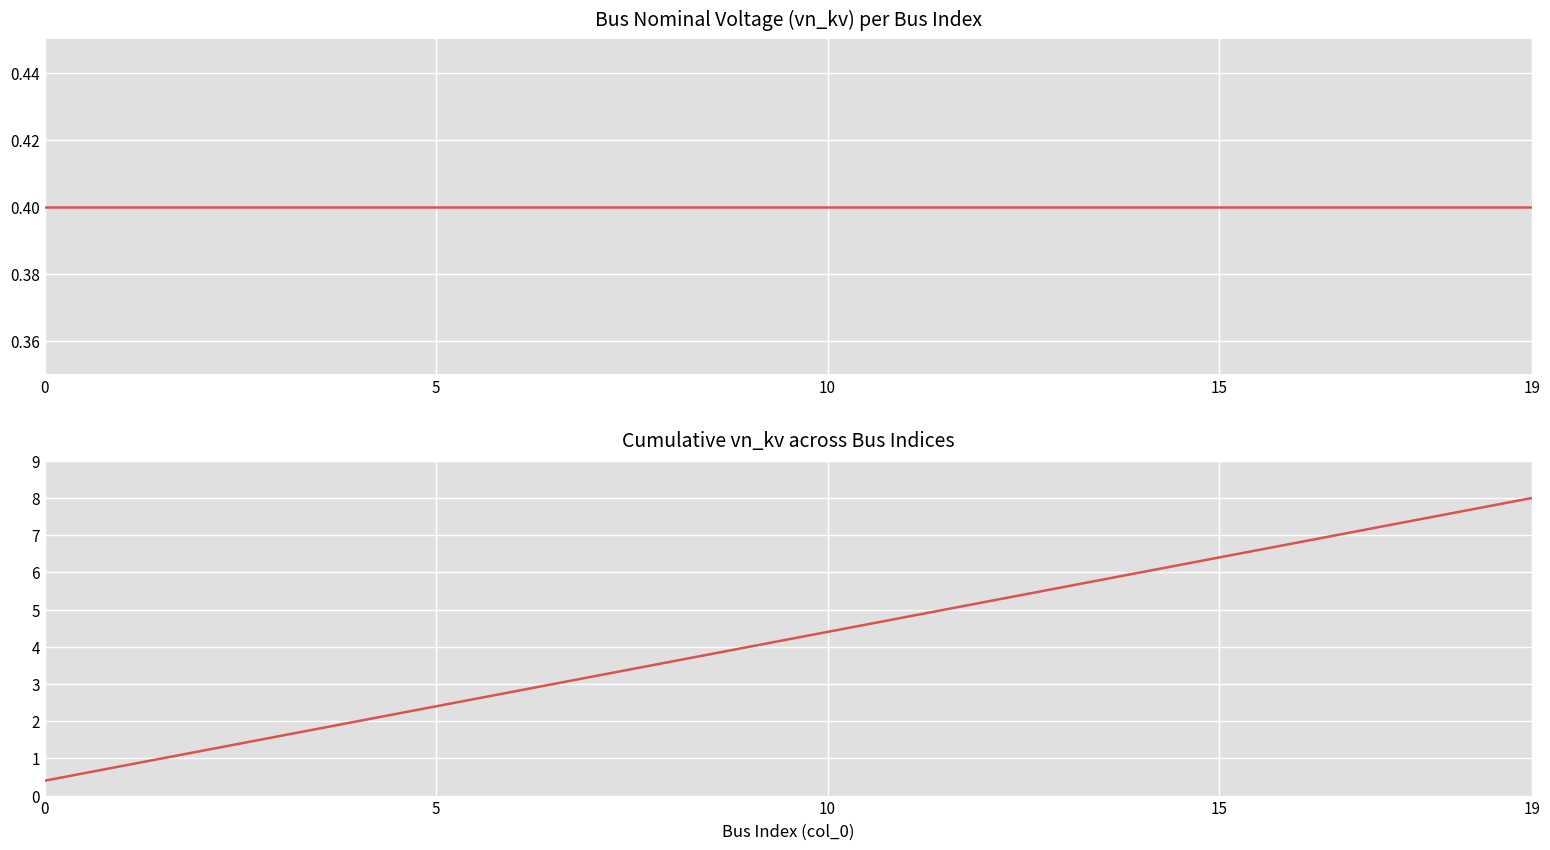

Reading right to left, what are all the values shown in this chart?

vn_kv: 0.4	0.4	0.4	0.4	0.4	0.4	0.4	0.4	0.4	0.4	0.4	0.4	0.4	0.4	0.4	0.4	0.4	0.4	0.4	0.4
Cumulative vn_kv: 8.0	7.6	7.2	6.8	6.4	6.0	5.6	5.2	4.8	4.4	4.0	3.6	3.2	2.8	2.4	2.0	1.6	1.2	0.8	0.4